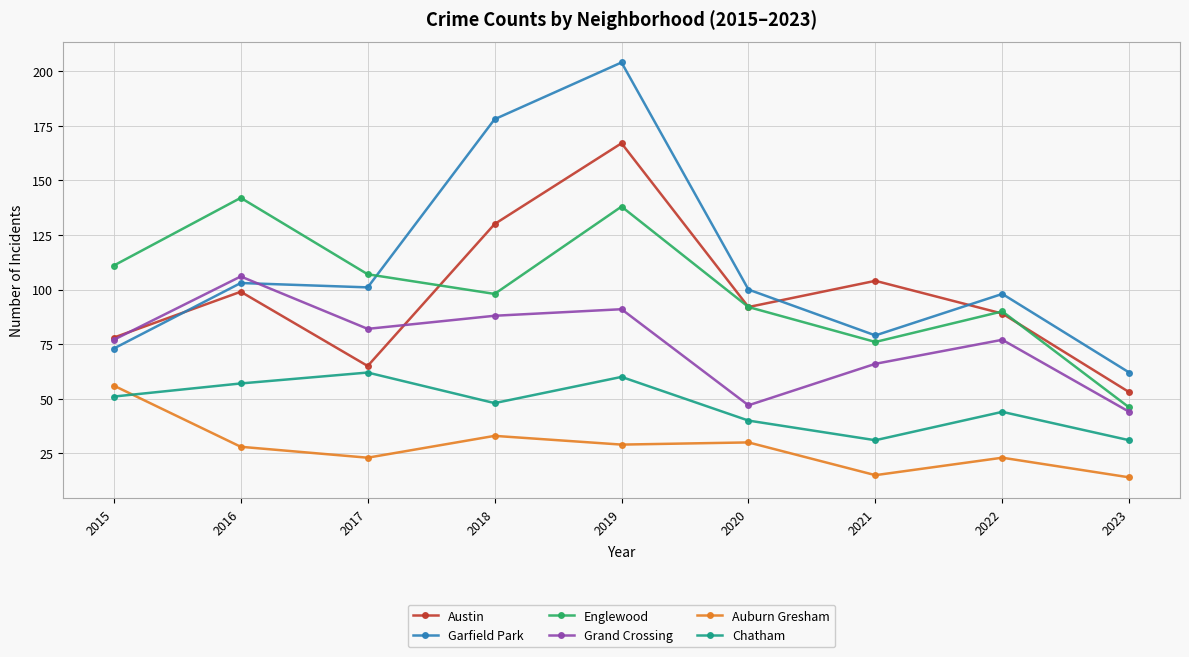

Which series has the widest spread of values?

Garfield Park